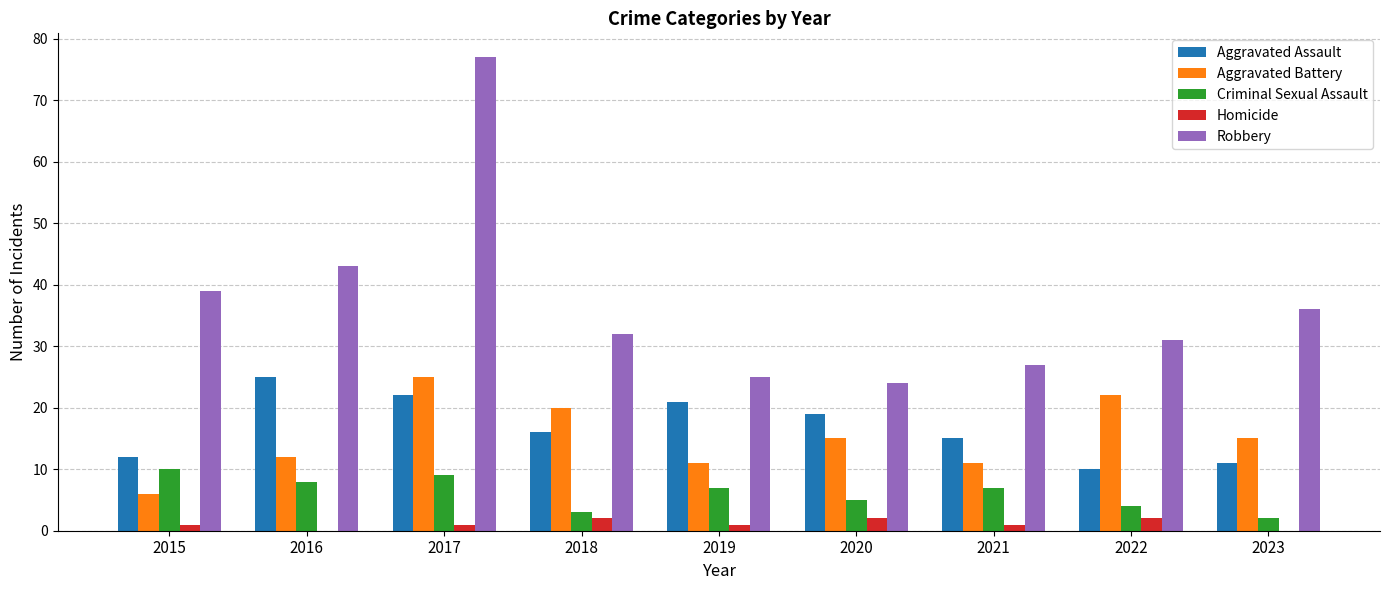

The value of Aggravated Assault at 2020 is 19. True or false?

True